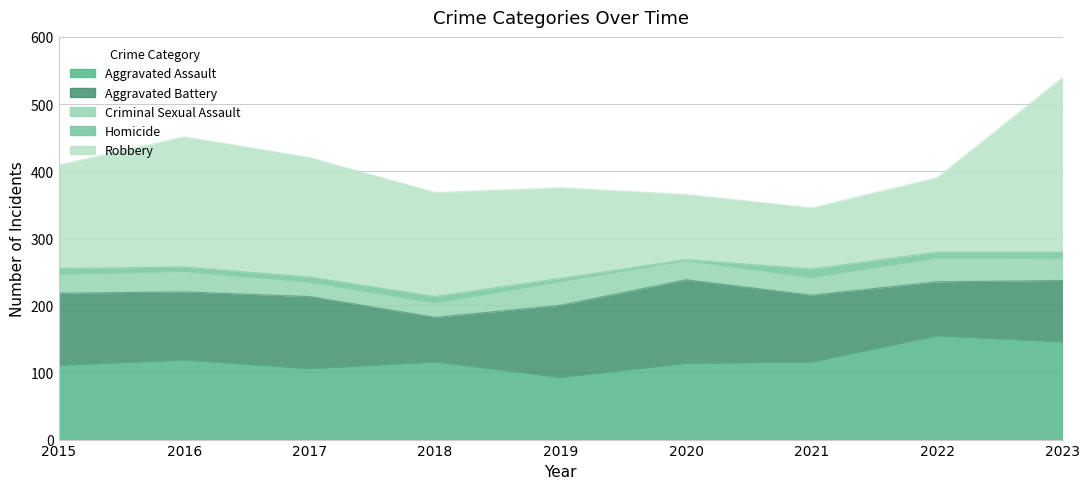

What is the value of the Criminal Sexual Assault point at the 7th from the left?

26